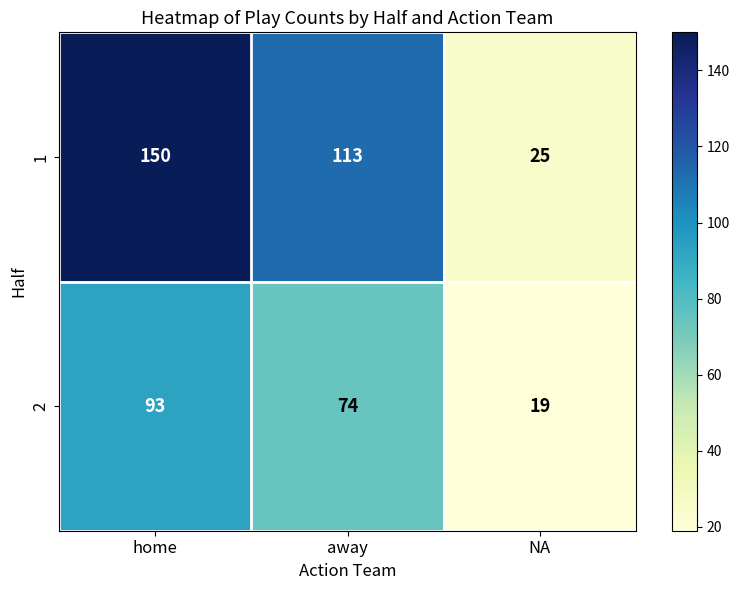

Which series has the largest total across all categories?

1